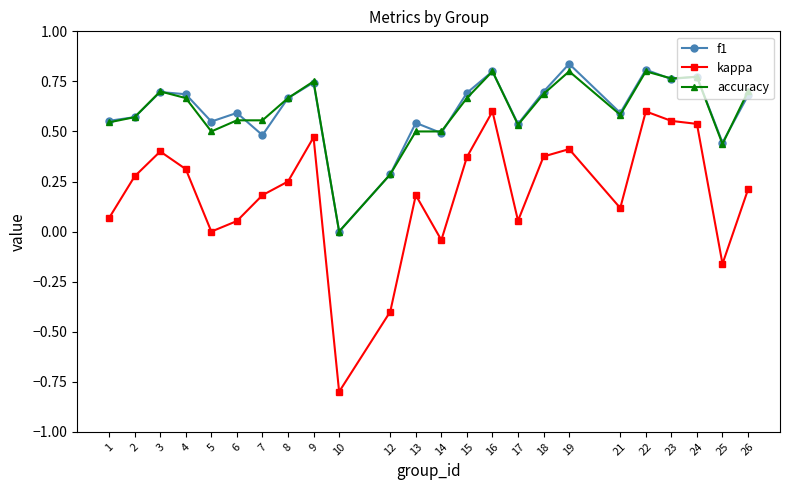

Which category has the lowest value across all series?

10